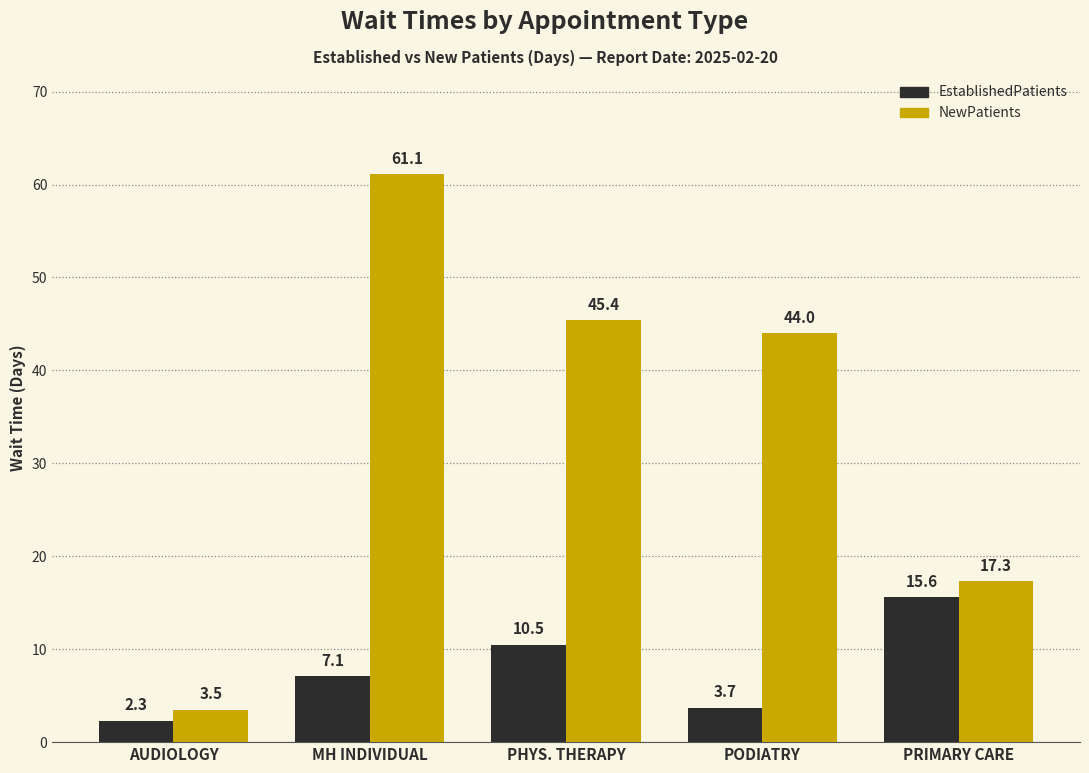

At which label does NewPatients first exceed 44?

MH INDIVIDUAL